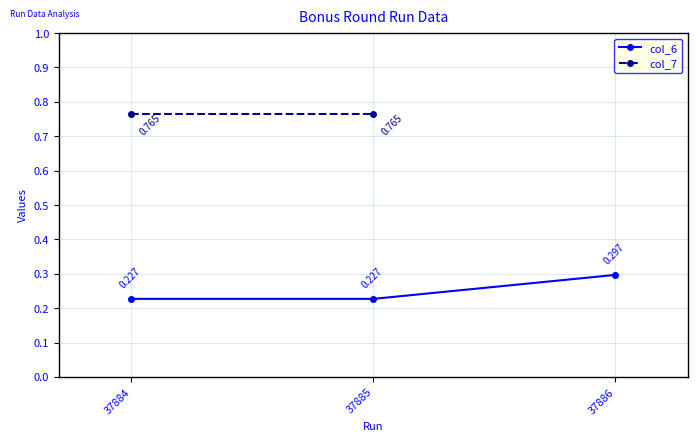

Read the value at 37886.

0.3